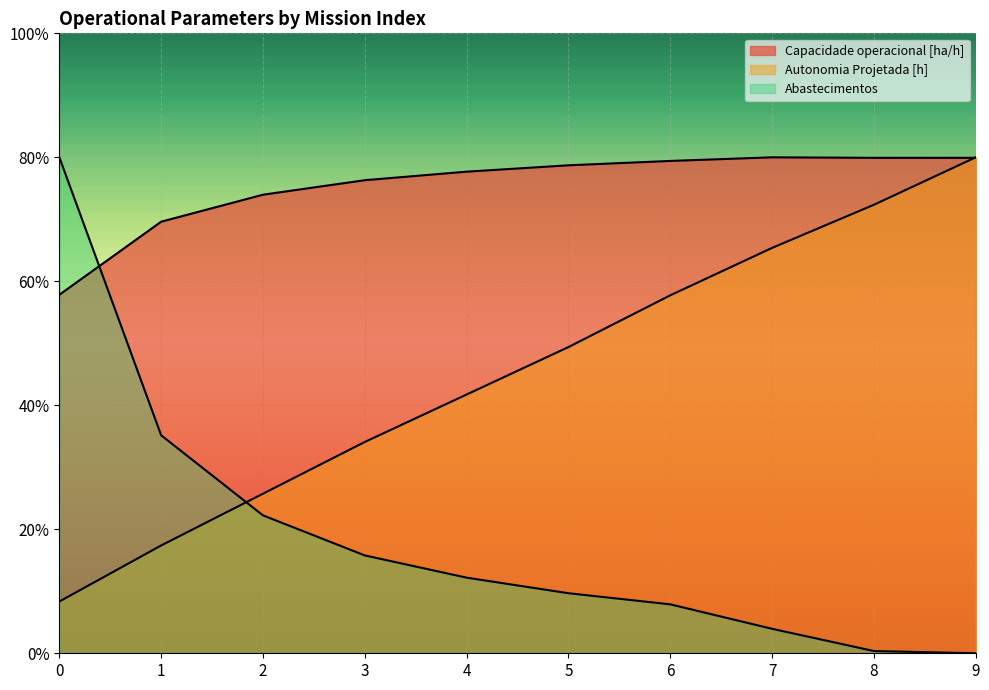

Count the number of categories in the chart.

10